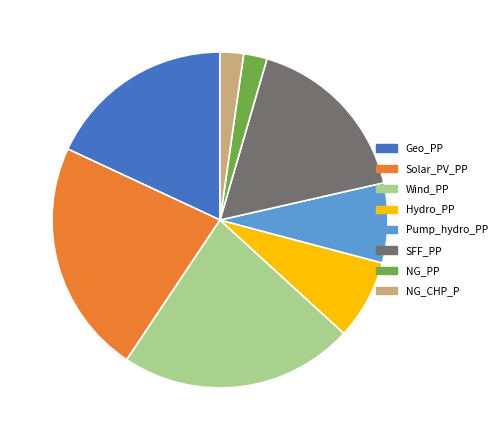

Is there a majority slice in this chart?

No